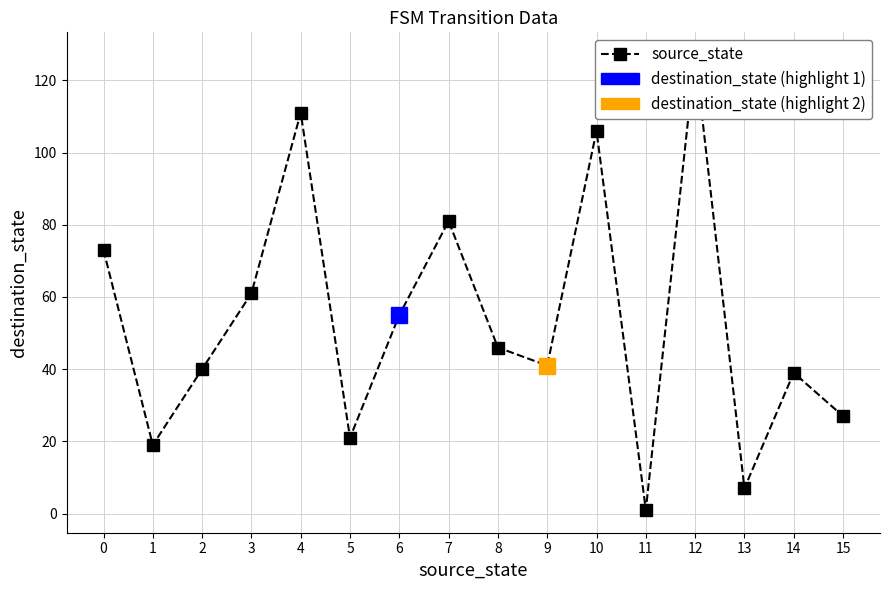

Does the chart have visible grid lines?

Yes